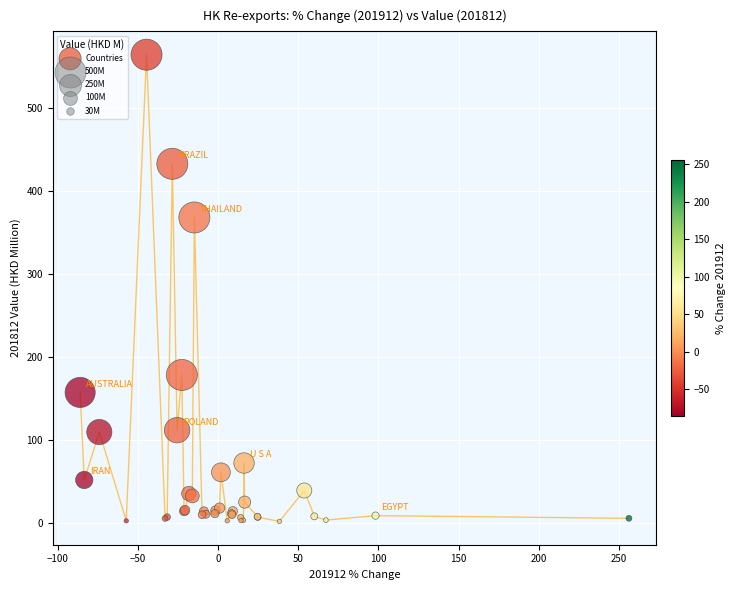

What Y value in the scatter plot is closest to 282?

367.8